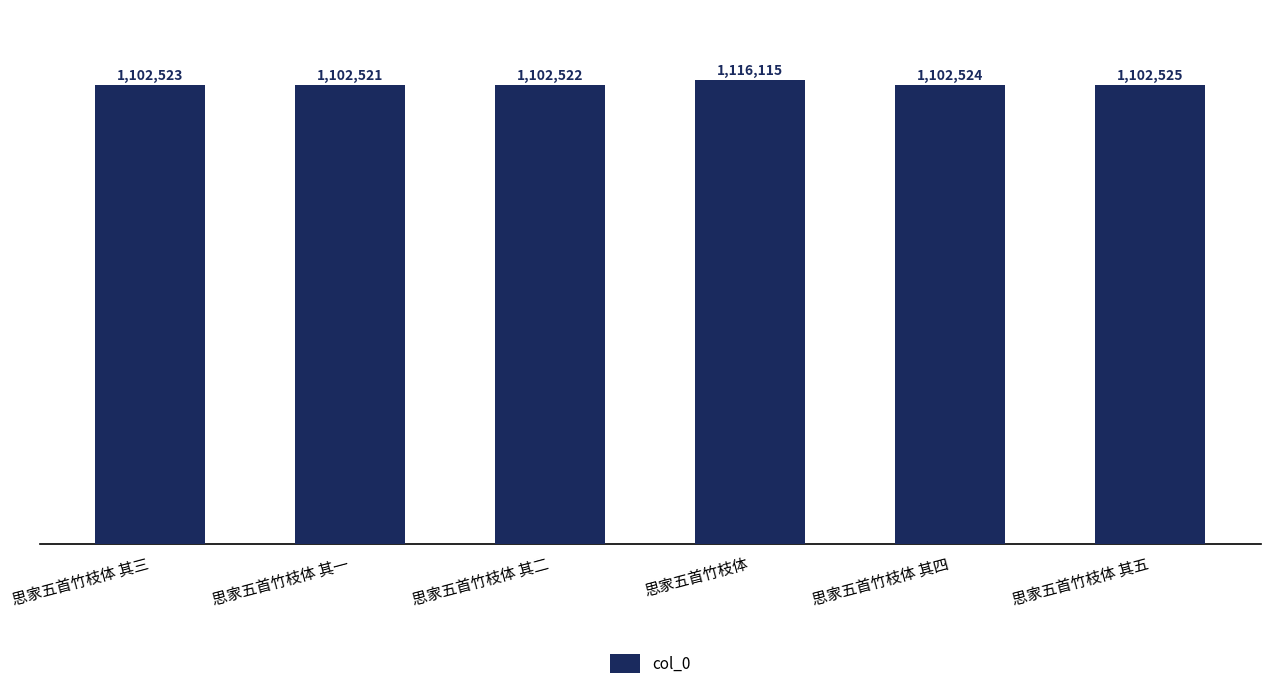

How many distinct data groups are displayed?

1